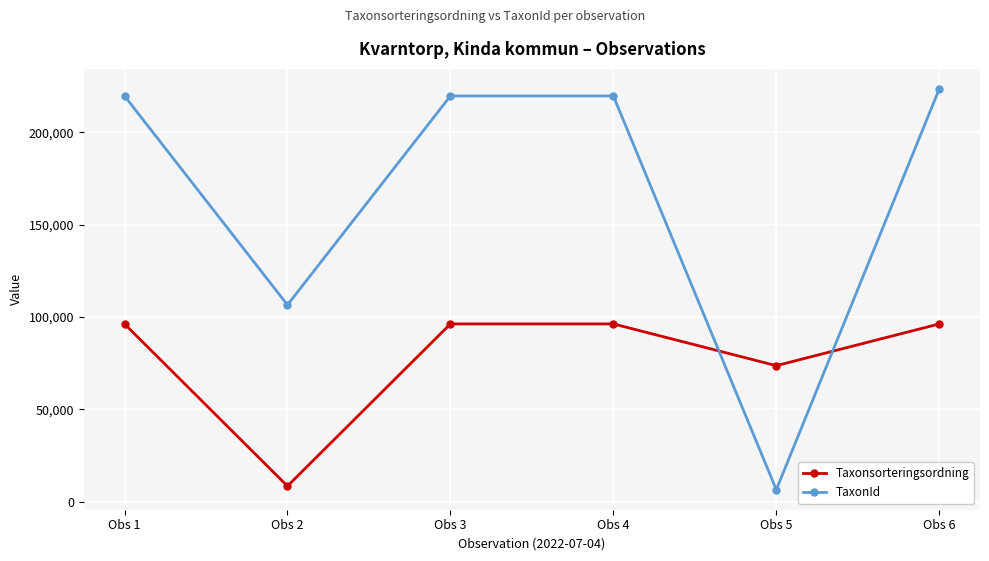

Rank the series by their average value, from lowest to highest.

Taxonsorteringsordning, TaxonId